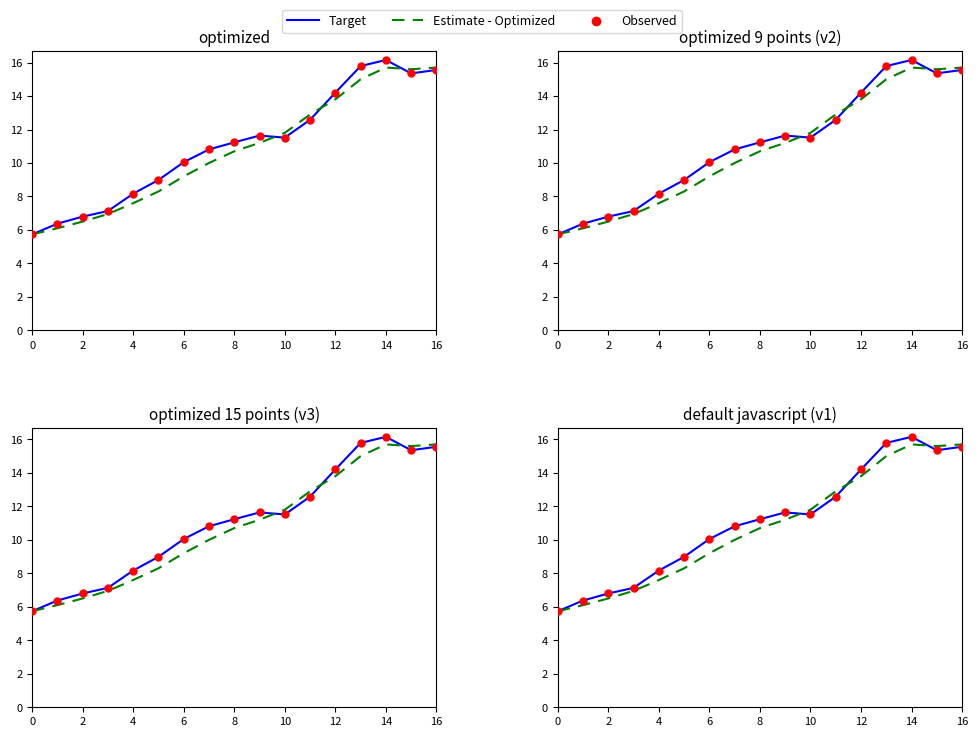

At how many categories does at least one series exceed 10?

11